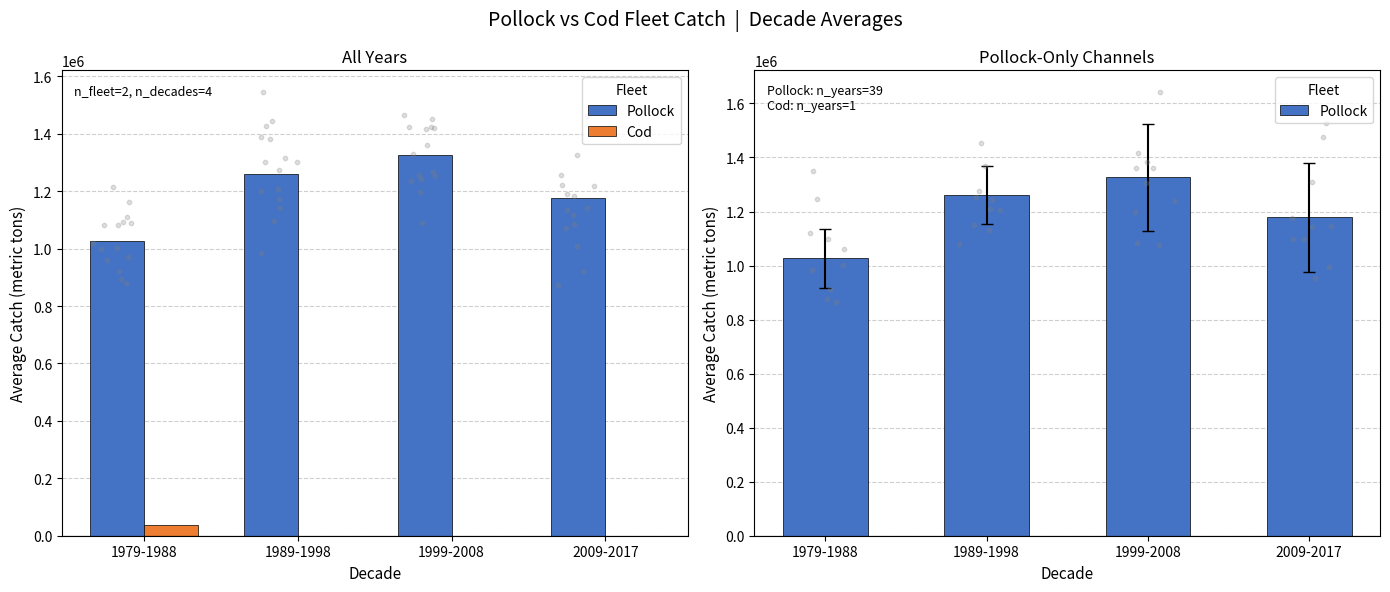

At how many categories does at least one series exceed 204183?

4